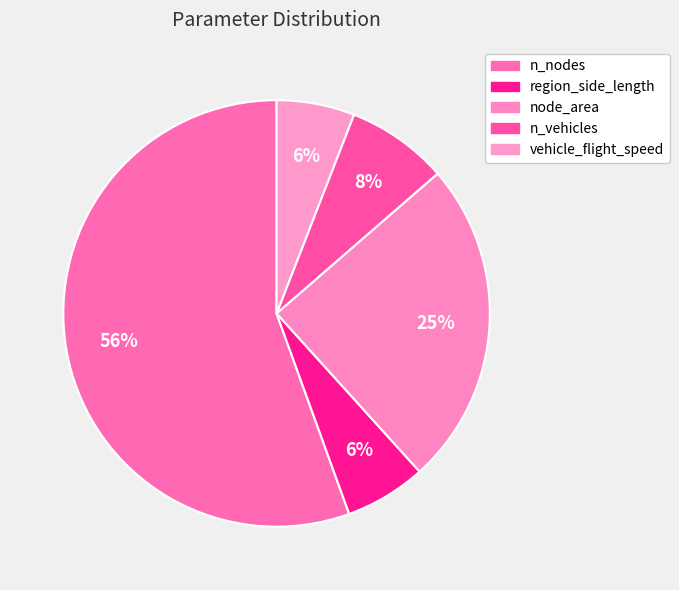

How many slices are in this pie chart?

5